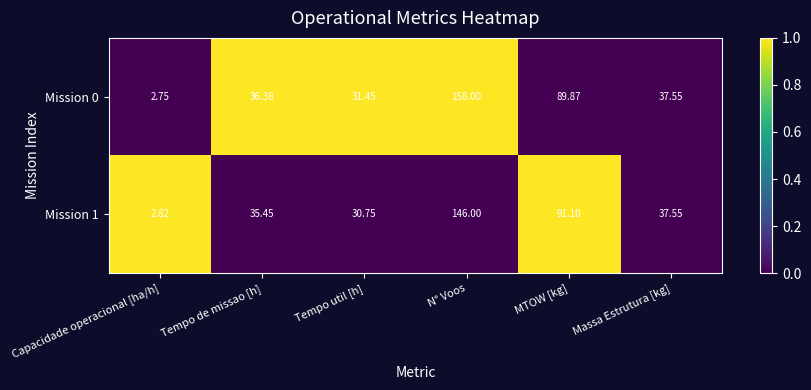

Rank the series at MTOW [kg] from highest to lowest value.

Mission 1, Mission 0